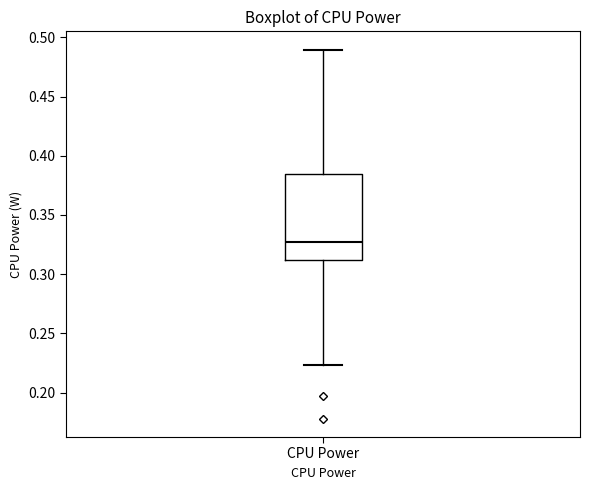

Where is the lower edge of the box for CPU Power on the y-axis? The values are not printed on the chart, so give them approximately, as read against the axis.

0.310